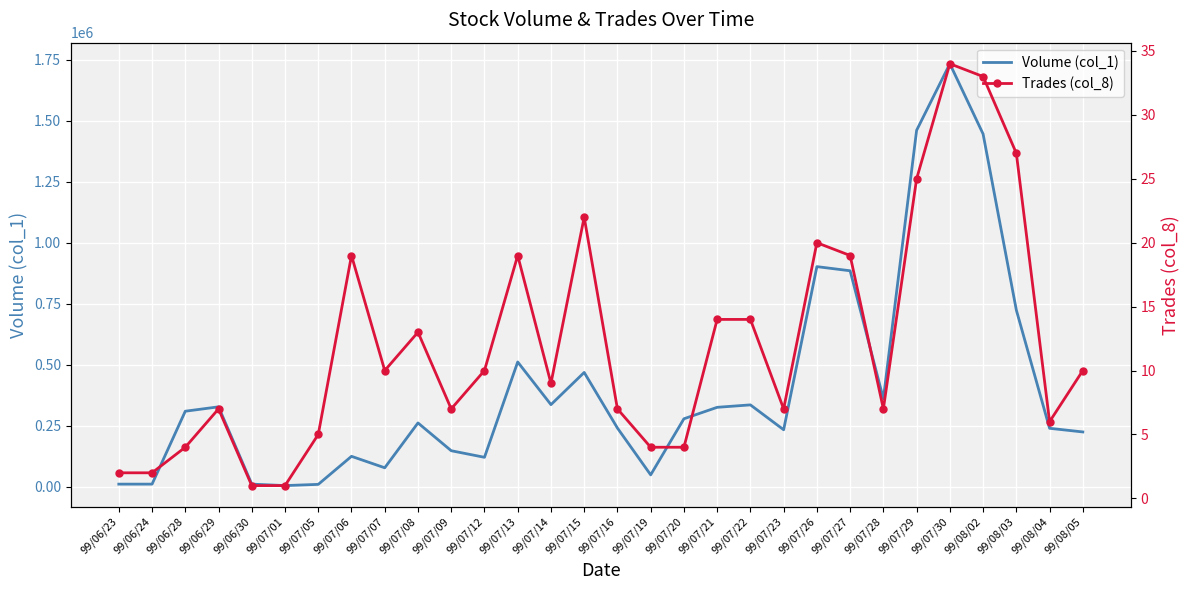

How many data points in Volume (col_1) are less than 278000?

15